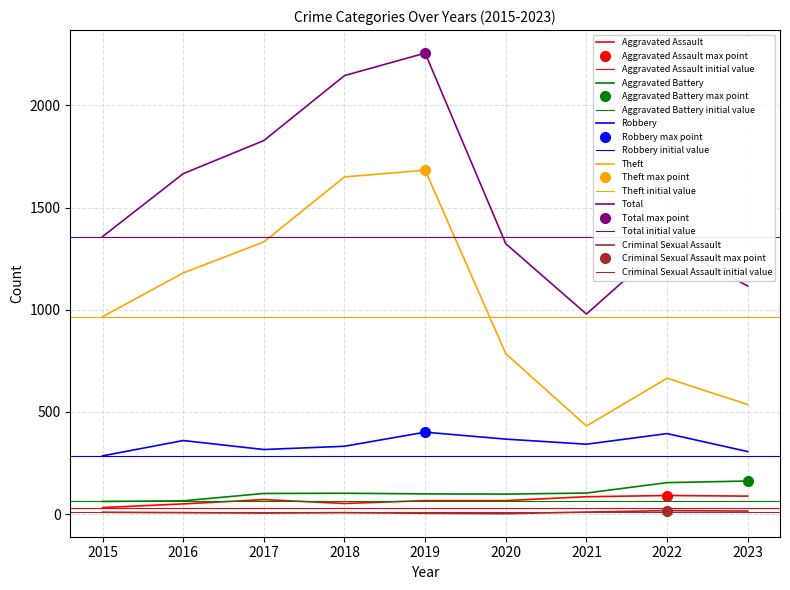

Is this an area chart (filled region under the line)?

No